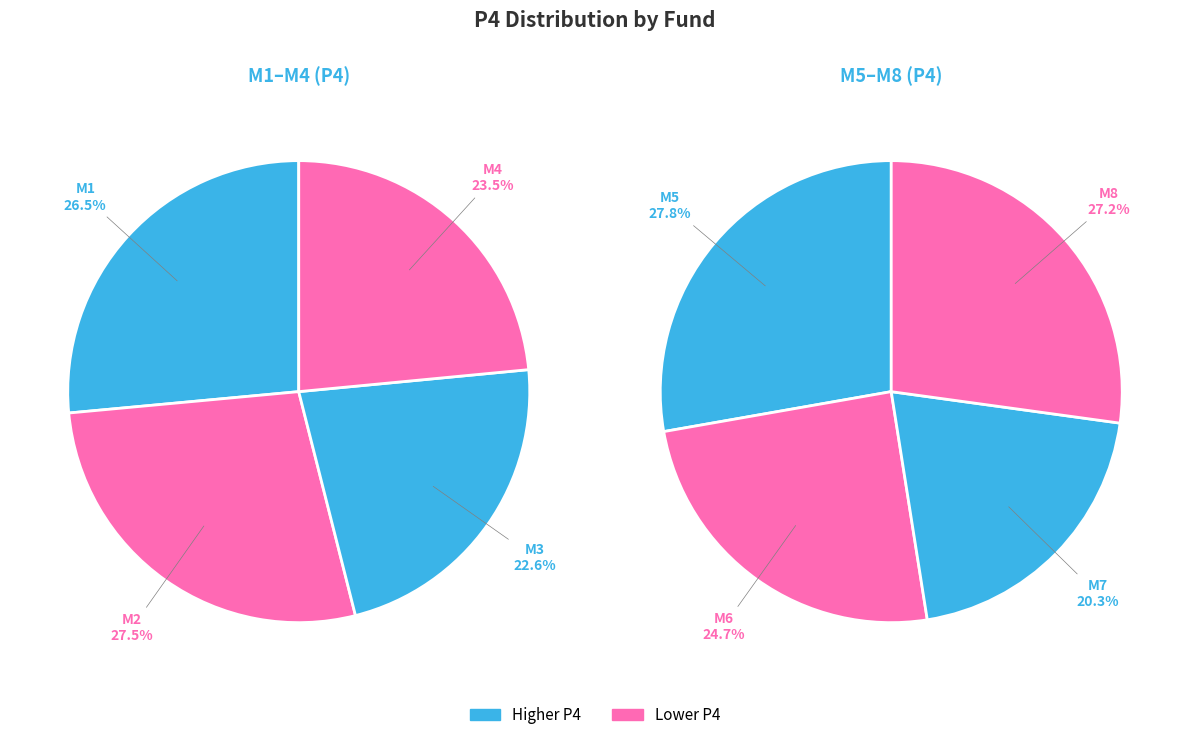

Does M3 represent more than half of the total?

No